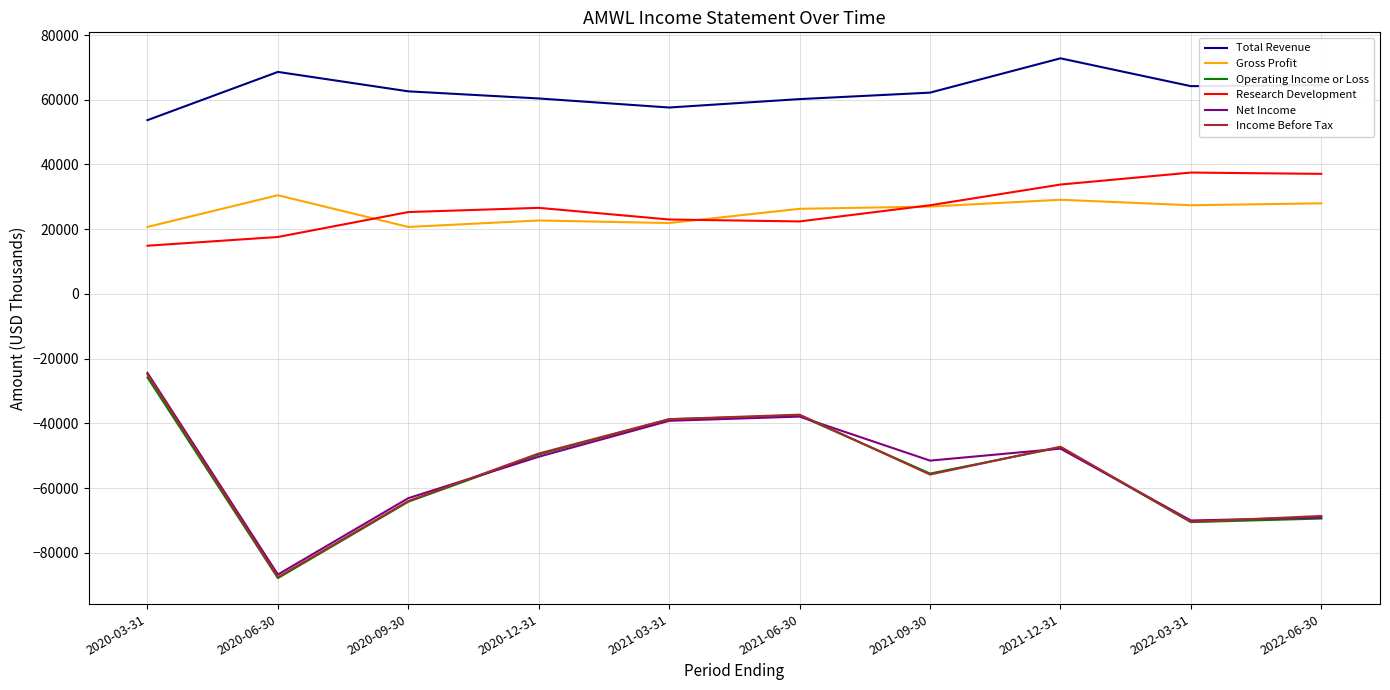

Which series has the widest spread of values?

Income Before Tax